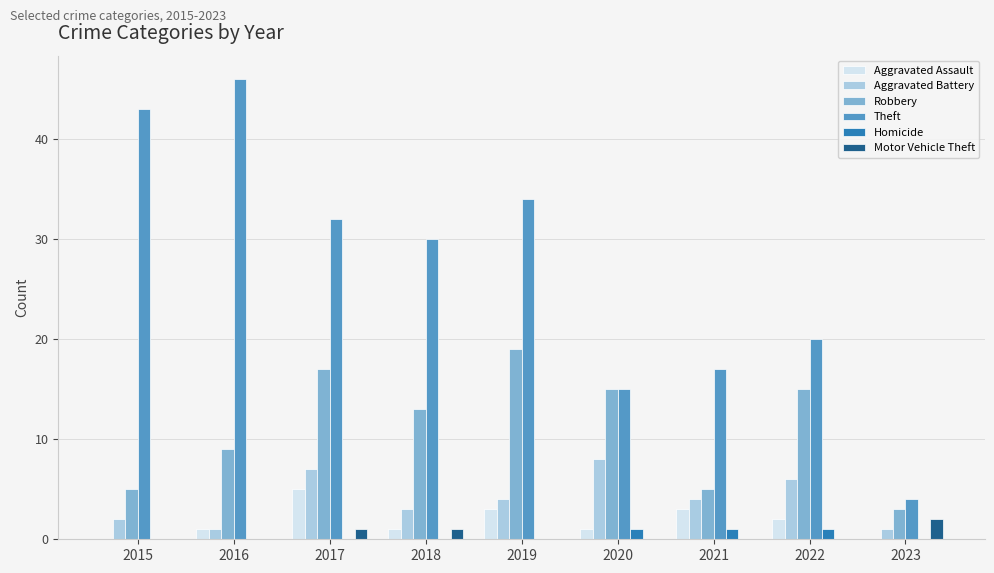

The value of Aggravated Battery at 2020 is 8. True or false?

True